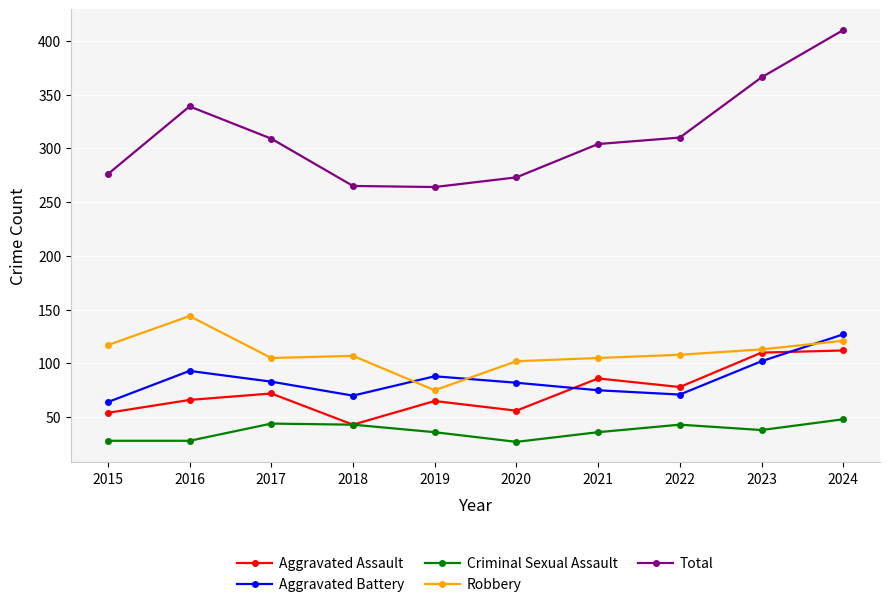

Rank the series at 2015 from lowest to highest value.

Criminal Sexual Assault, Aggravated Assault, Aggravated Battery, Robbery, Total